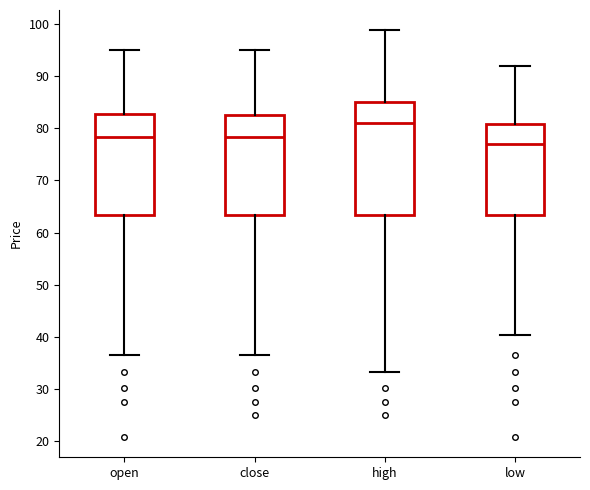

Comparing the boxes themselves (not the whiskers), which one is the tallest?

high